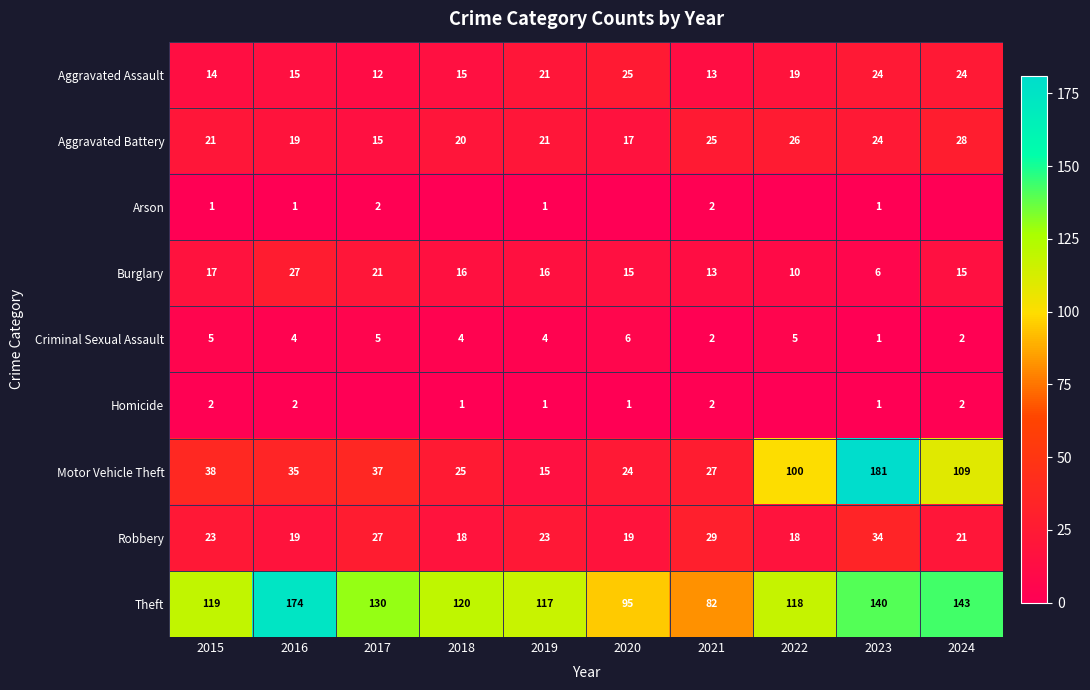

What is the sum of all Motor Vehicle Theft values?

591